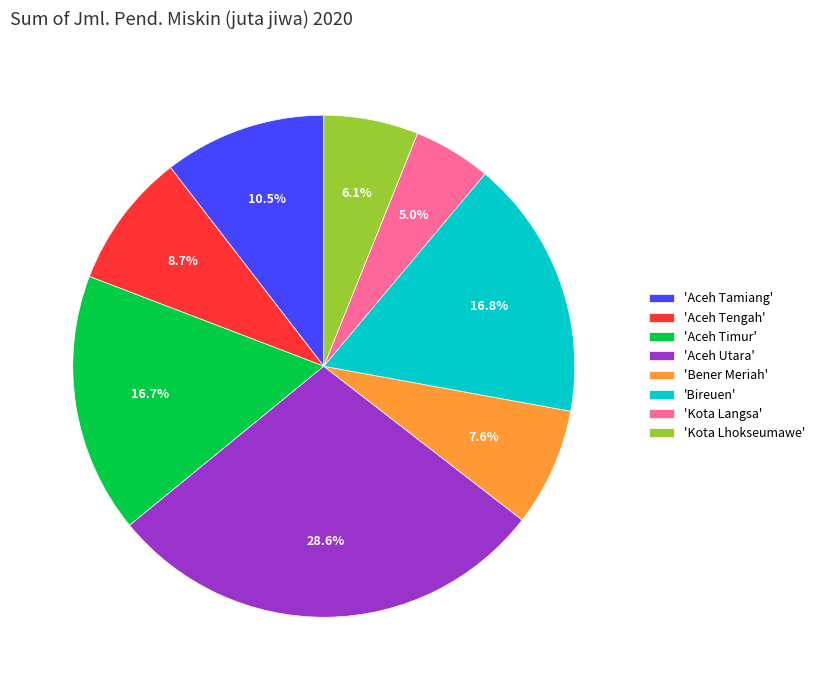

What is the largest slice in the pie chart?

'Aceh Utara'